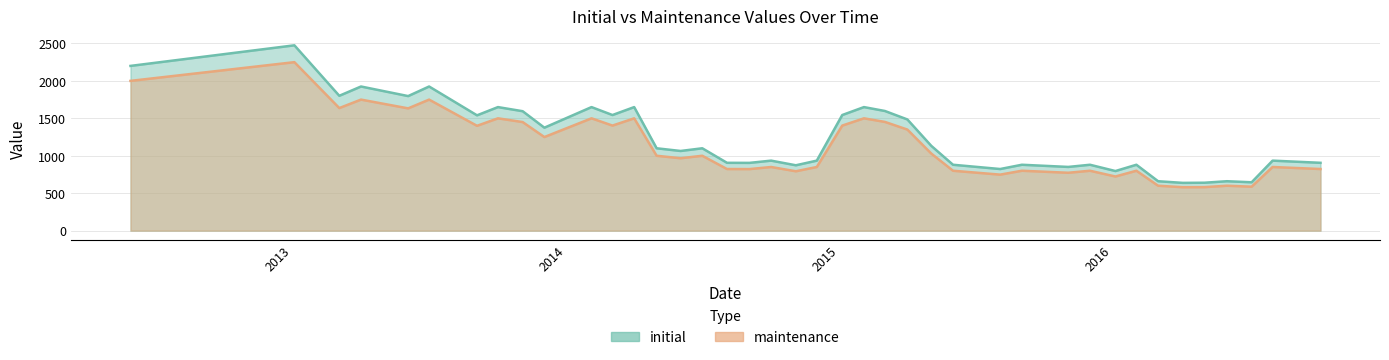

What is the spread (max minus min) of values at 20140702?

100